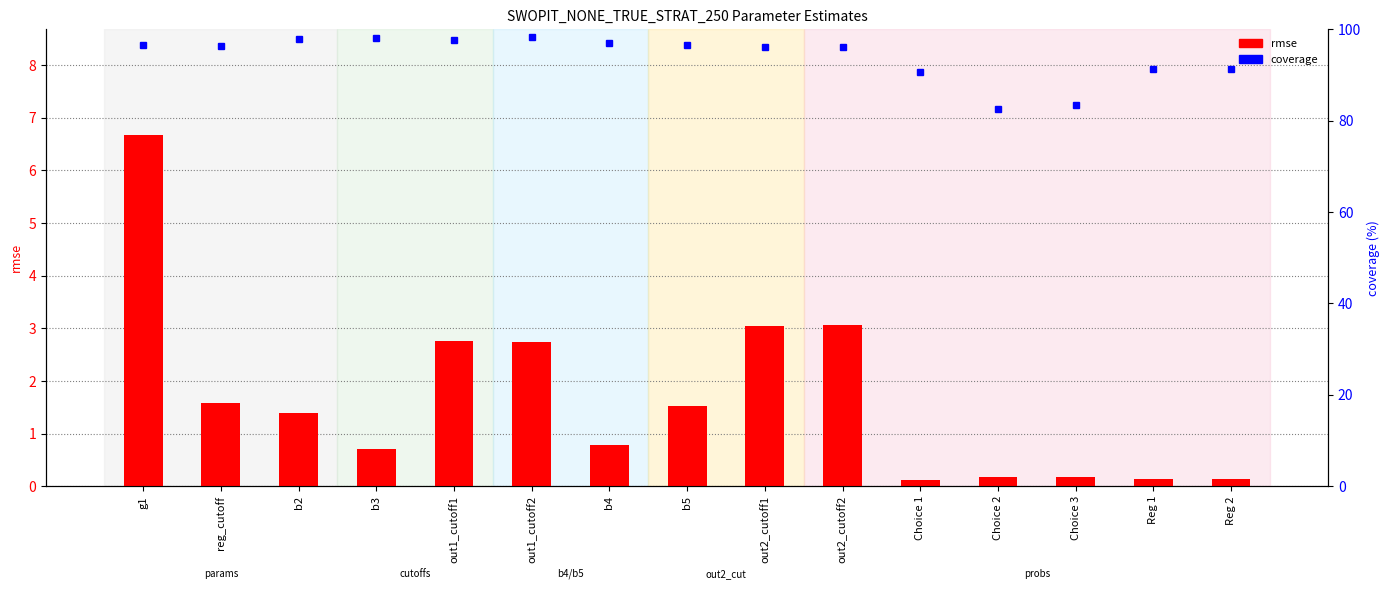

What is the value of the rmse bar at the 14th from the left?

0.1